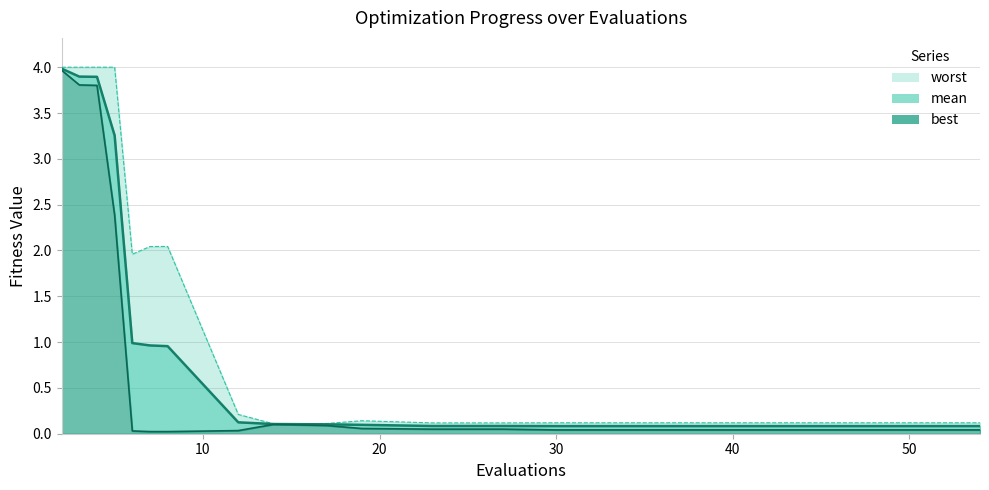

What is the difference between the second highest and minimum values in the best series?

3.8